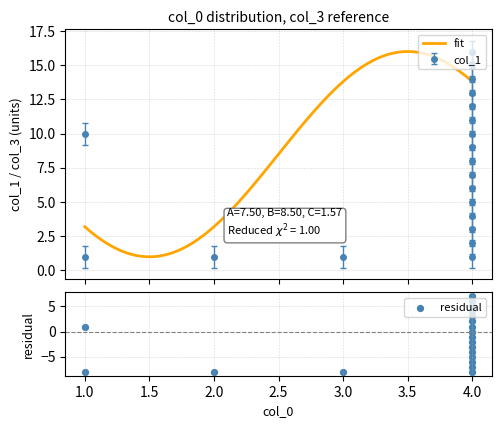

Which has a higher value, 4 or 4?

4